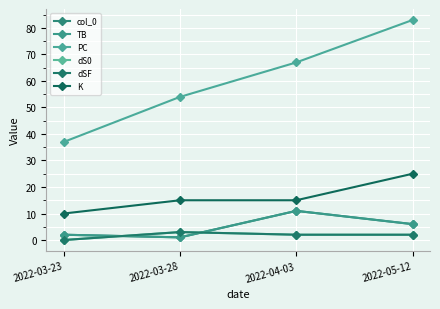

What is the sum of all dS0 values?

7